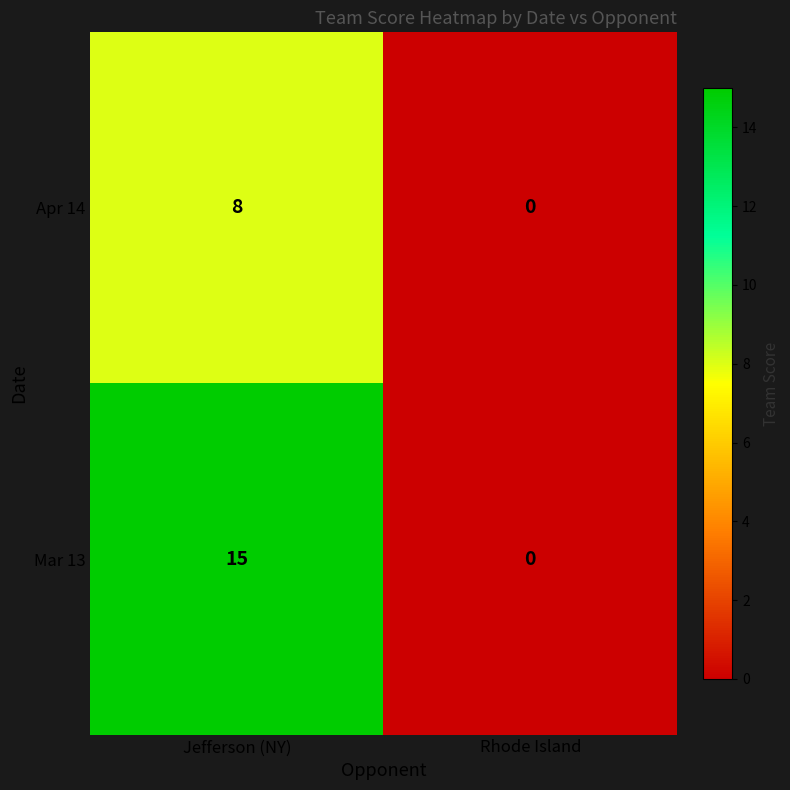

What is the sum of the Mar 13 values at Jefferson (NY) and Rhode Island?

15